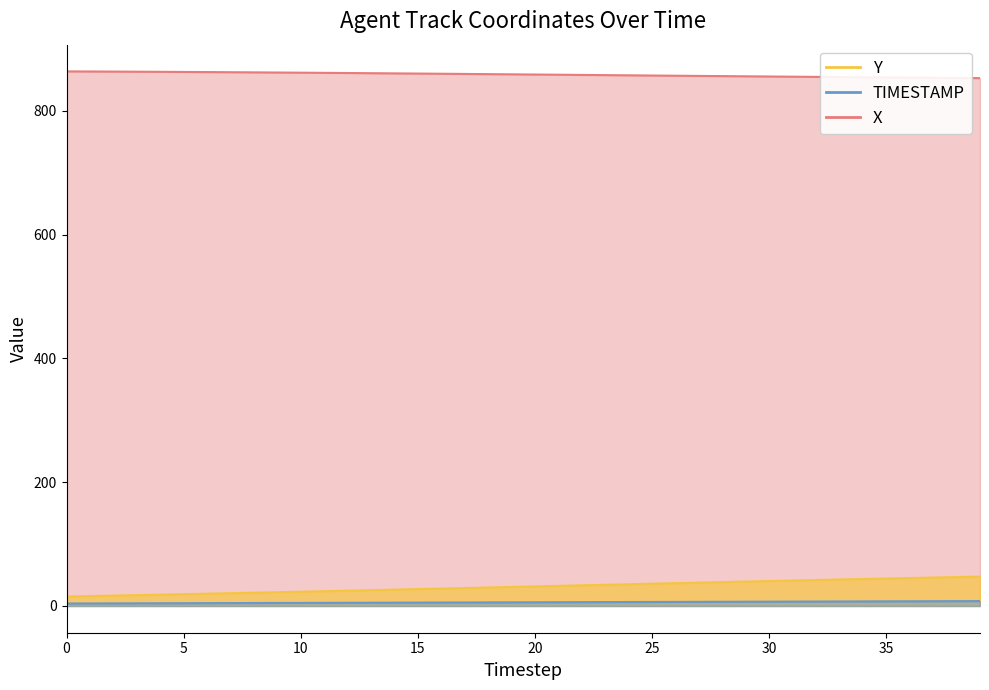

How many distinct data groups are displayed?

3